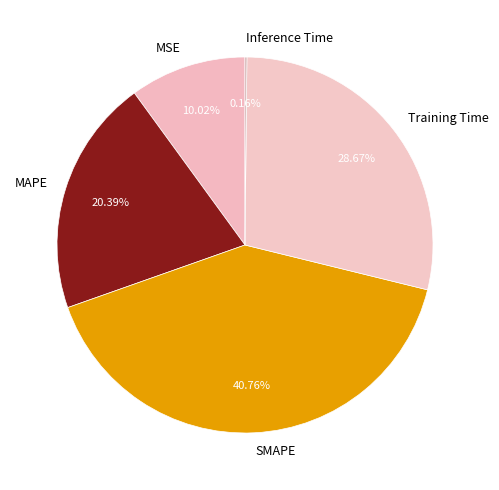

Do SMAPE and MSE together represent more than half of the pie?

Yes